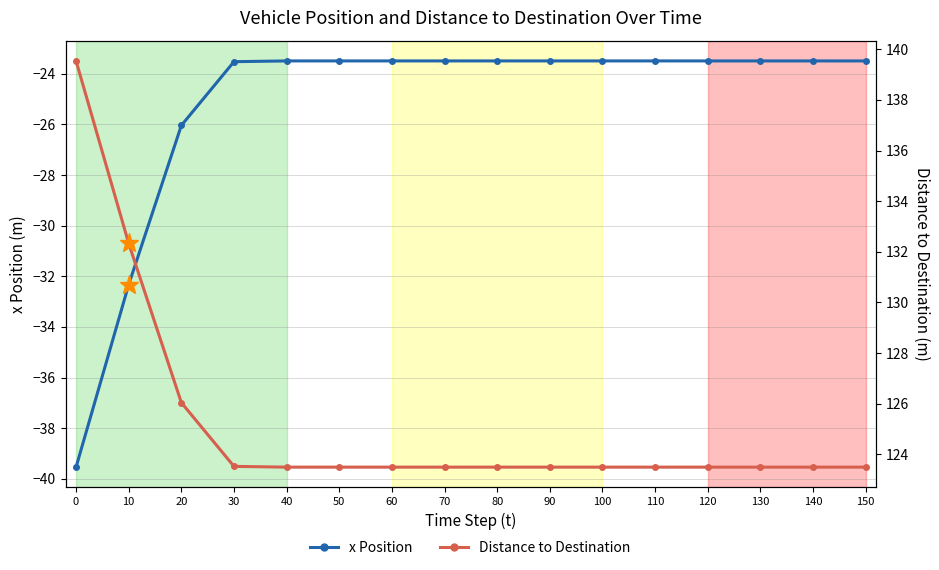

True or false: x Position and Distance to Destination intersect in this chart.

False